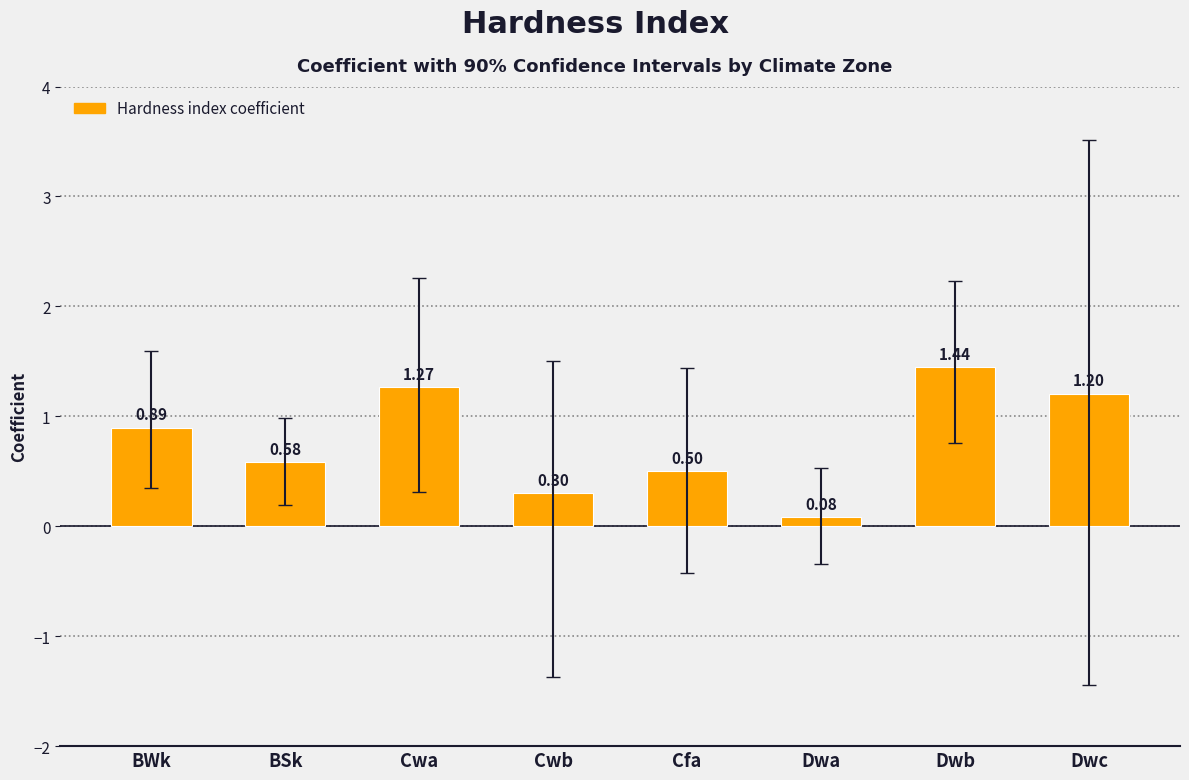

Rank the categories by value from lowest to highest.

Dwa, Cwb, Cfa, BSk, BWk, Dwc, Cwa, Dwb